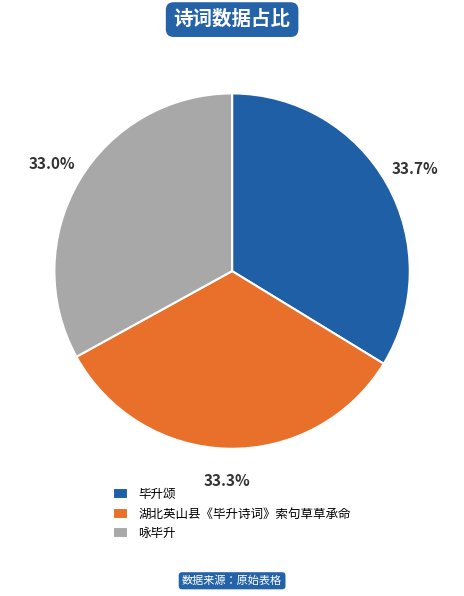

The 咏毕升 slice represents 33% of the pie. True or false?

True